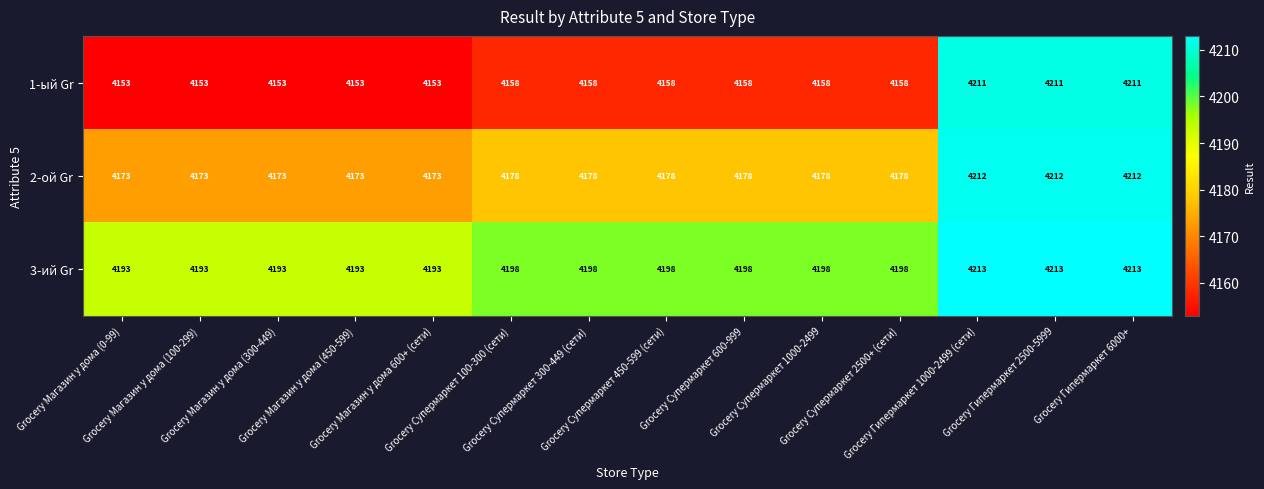

Rank the series by their maximum value, from lowest to highest.

1-ый Gr, 2-ой Gr, 3-ий Gr